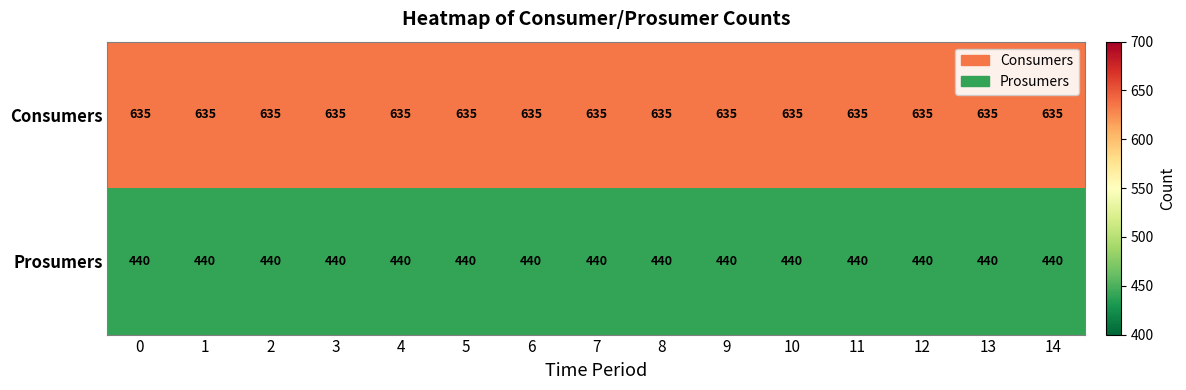

What is the spread (max minus min) of values at 6?

195